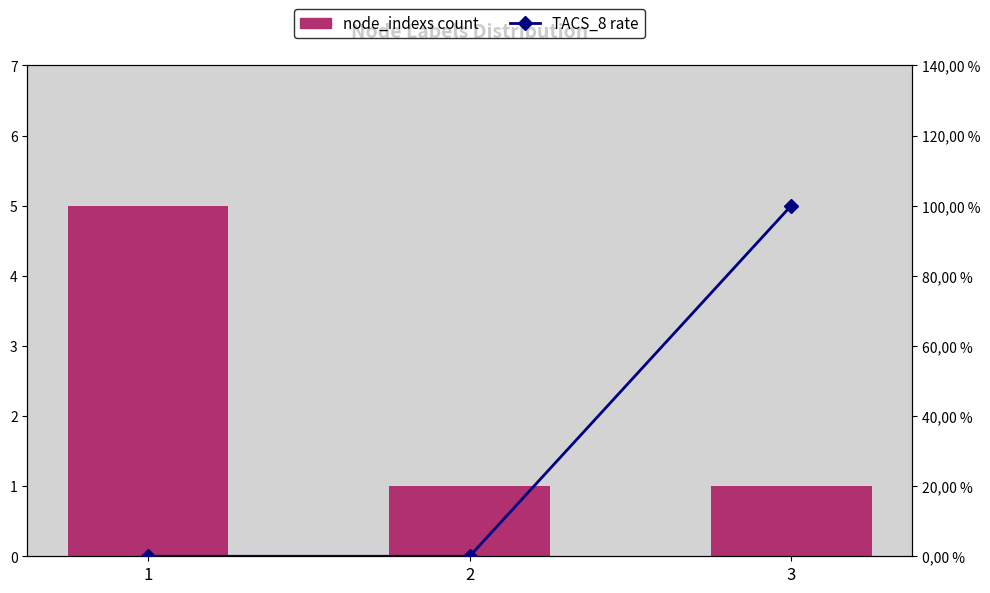

List the series in order of their peak value, highest first.

node_indexs count, TACS_8 rate